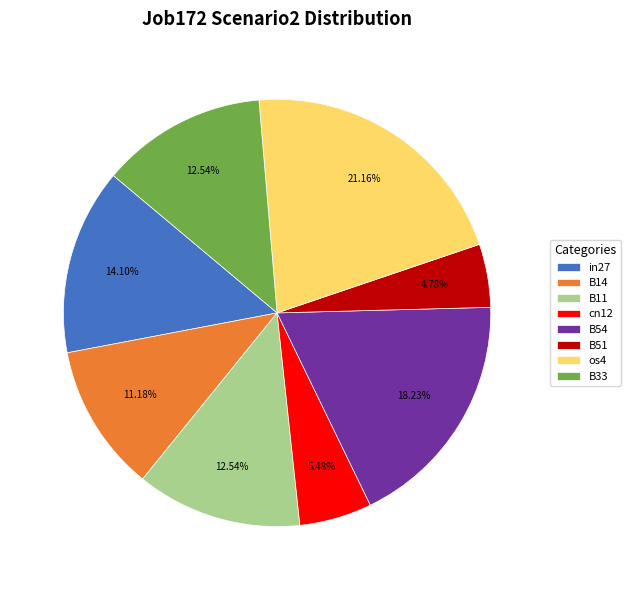

Is it true that B33 is 13% of the pie?

True